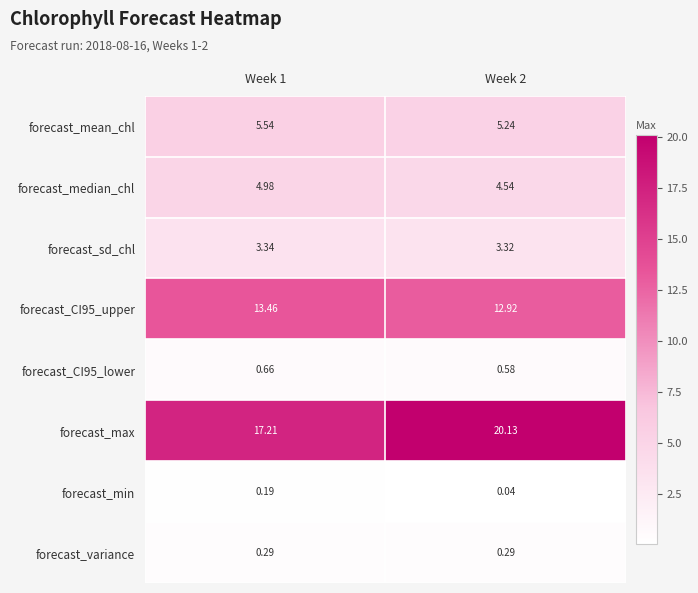

Which series has the widest spread of values?

forecast_max